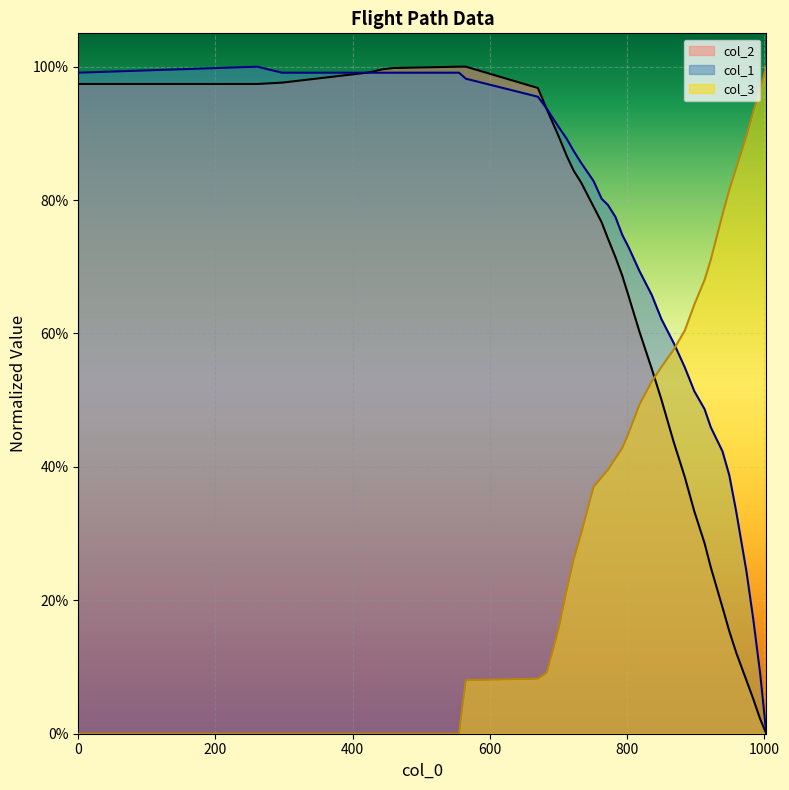

What is the maximum value shown in the chart?

1.0